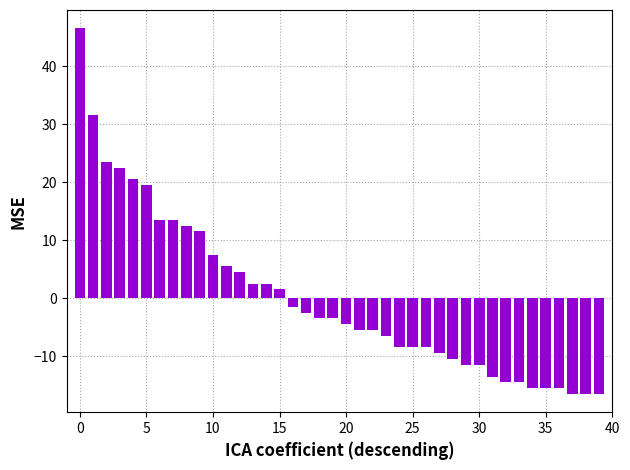

How many data points are less than -3?

22